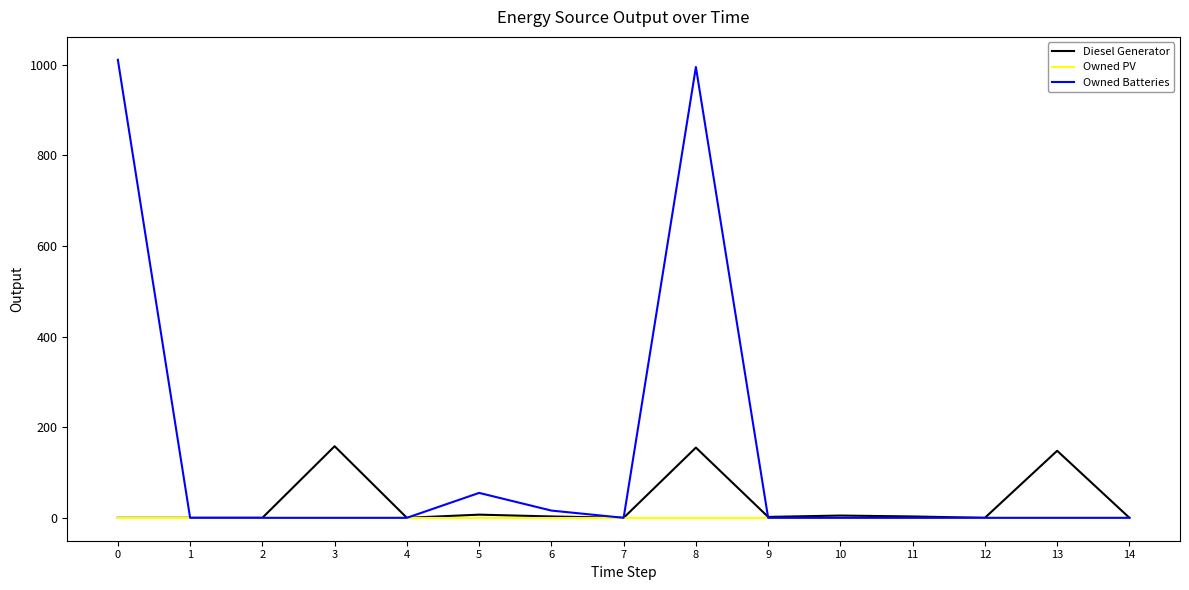

What is the greatest value displayed?

1011